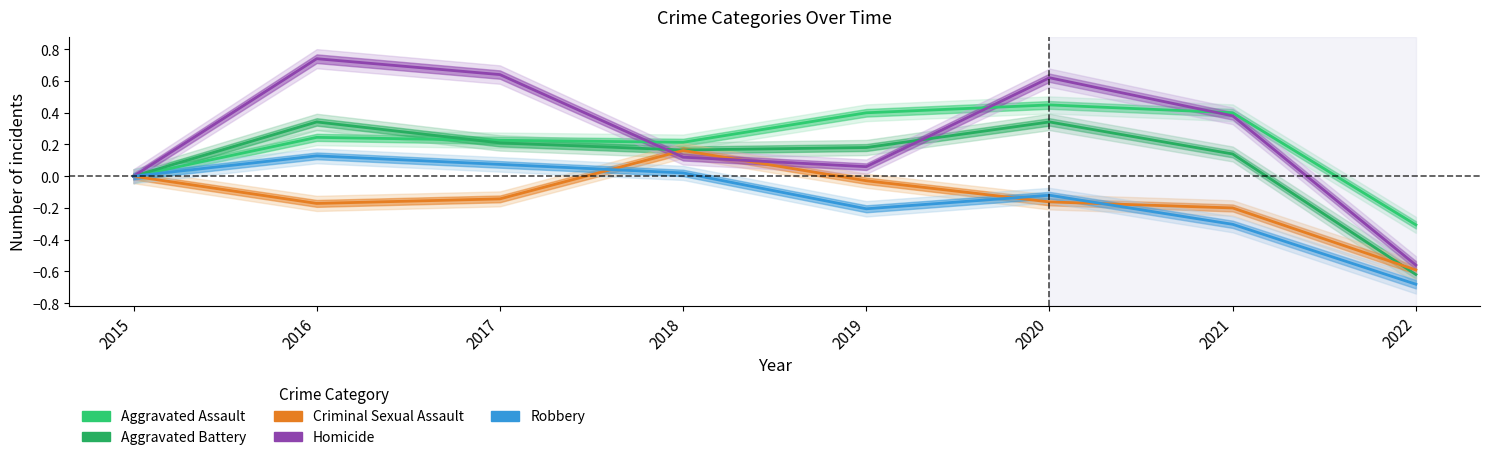

How many data points in Aggravated Battery are less than 0?

1